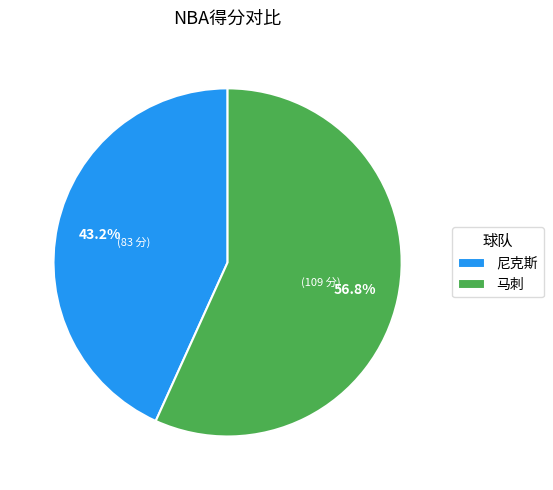

The 尼克斯 slice represents 43% of the pie. True or false?

True